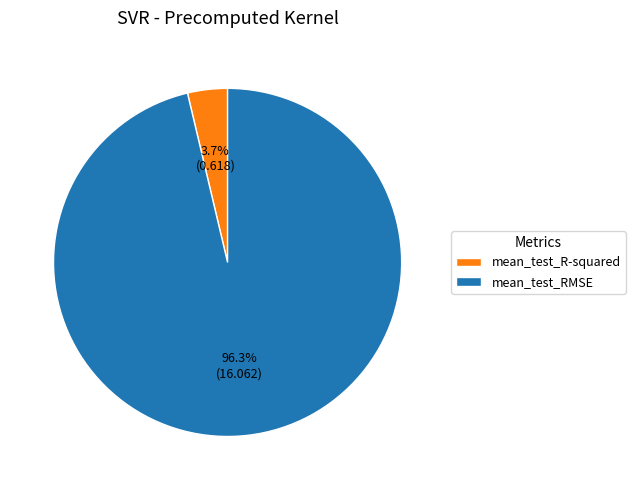

To the nearest percent, what percentage of the pie is mean_test_RMSE?

96%